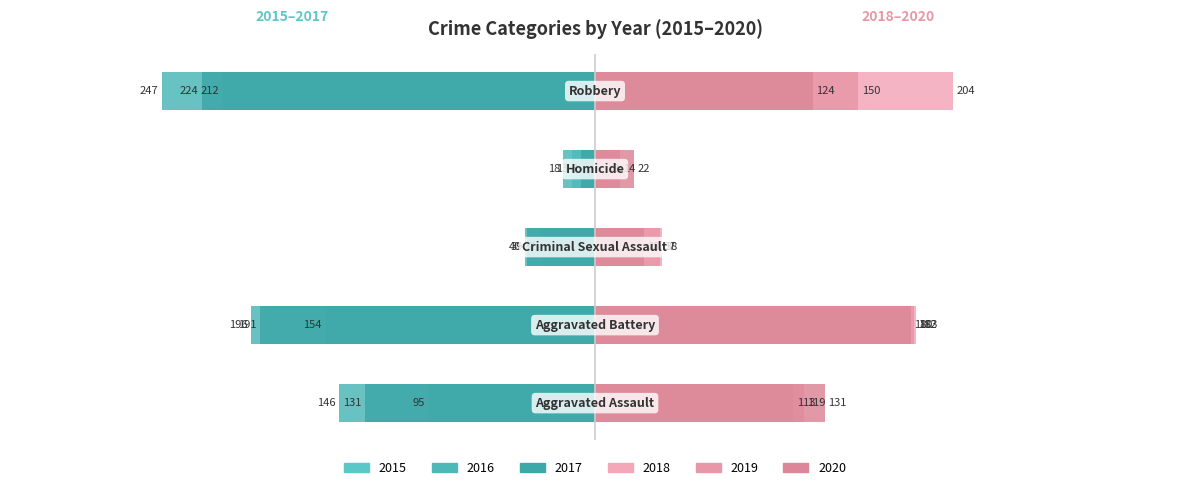

Where is 2018 nearest to the value 106?

Aggravated Assault